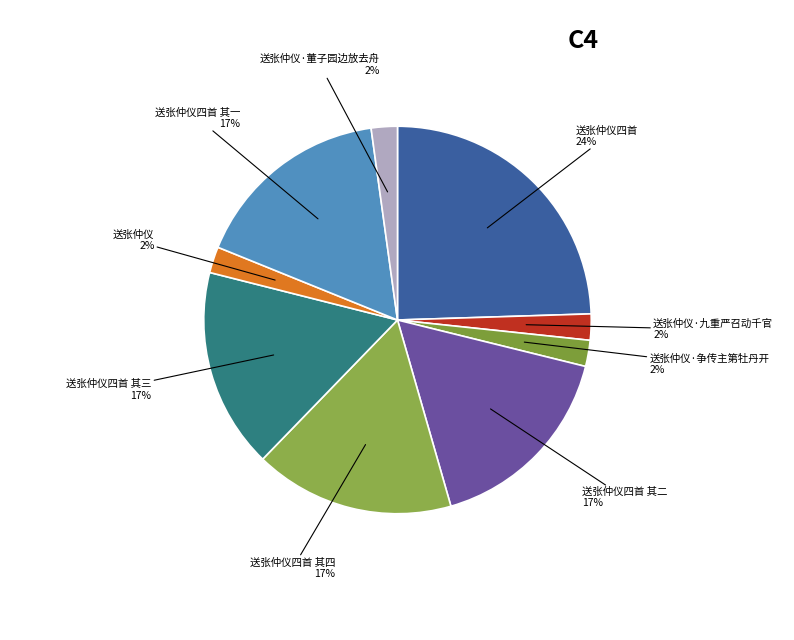

To the nearest percent, what is the combined percentage of 送张仲仪·争传主第牡丹开 and 送张仲仪四首 其三?

19%